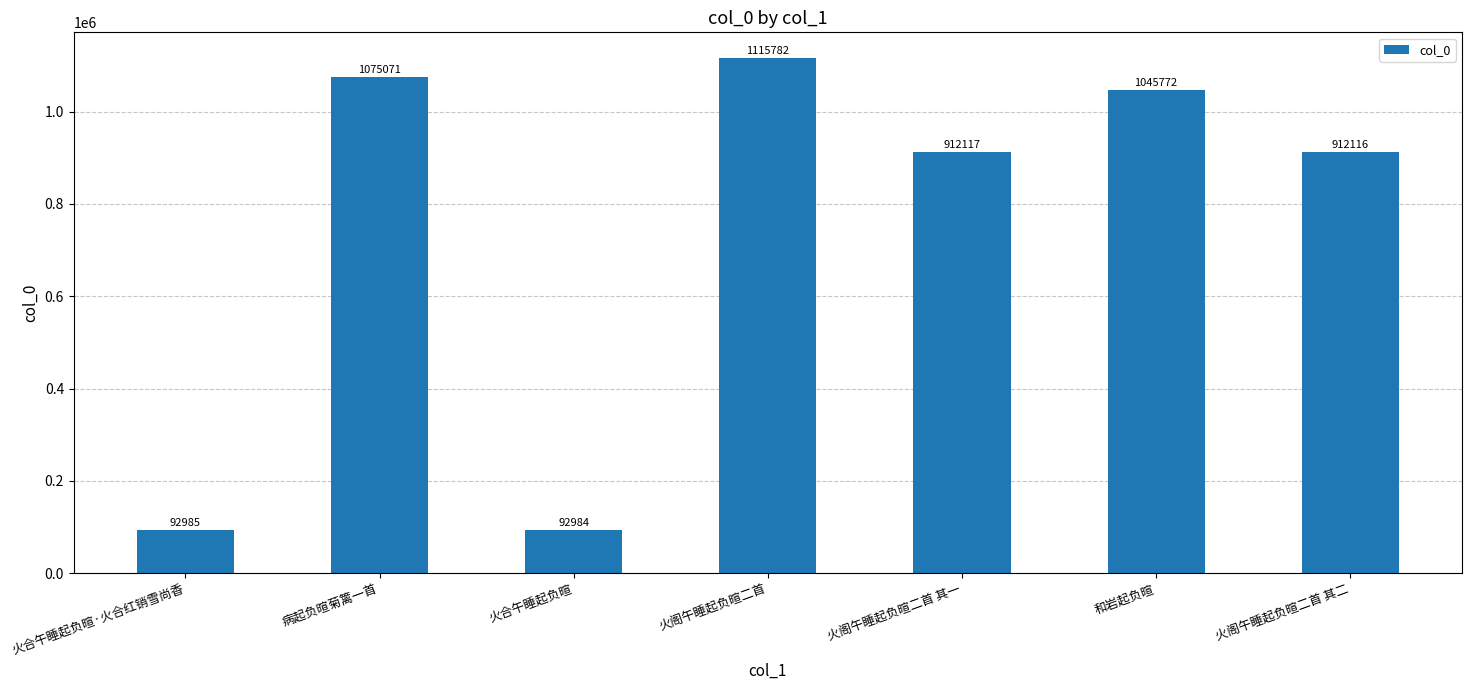

Approximately how many times larger is the value at 火合午睡起负暄·火合红销雪尚香 compared to 病起负暄菊篱一首?

0.1